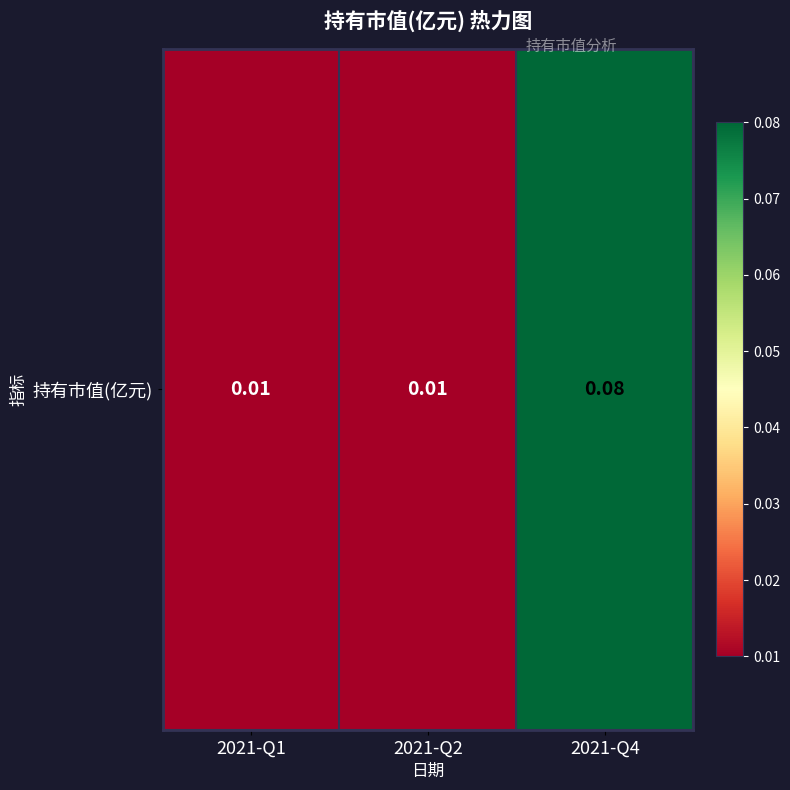

How many values are between 0 and 1?

3